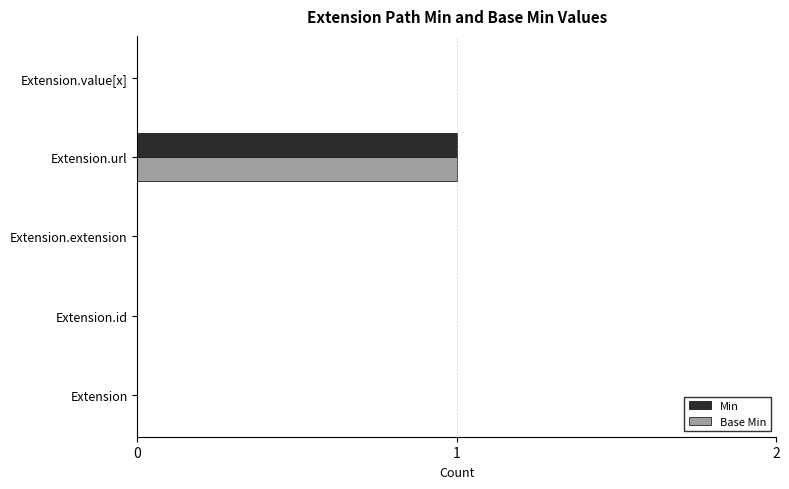

At which category is the sum across all series the highest?

Extension.url